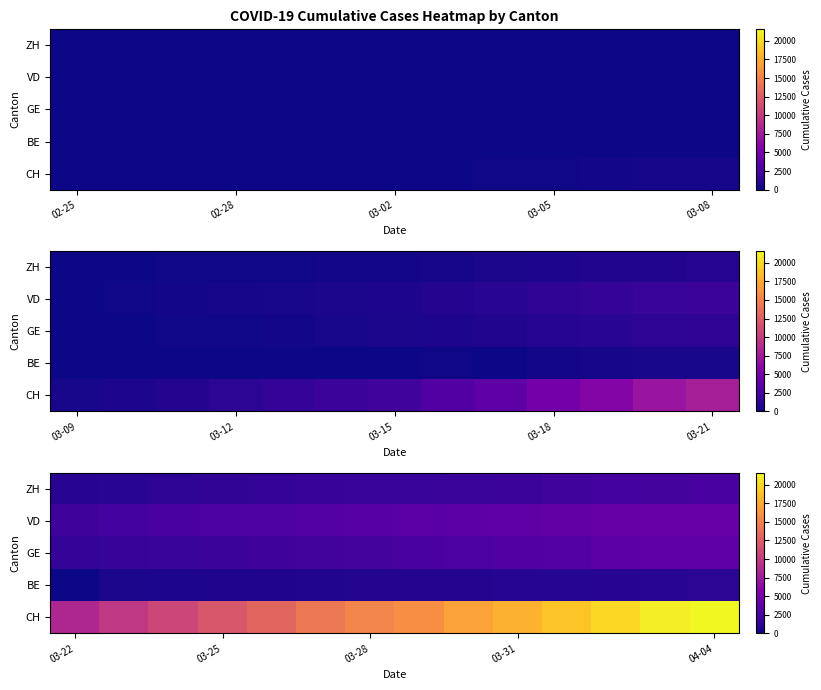

List the series in order of their peak value, lowest first.

BE, ZH, GE, VD, CH